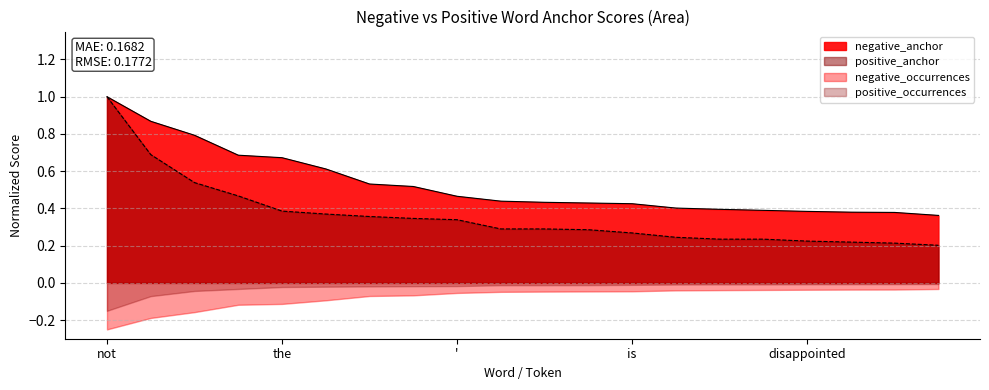

What is the difference between the negative_anchor values at it and is?

0.4